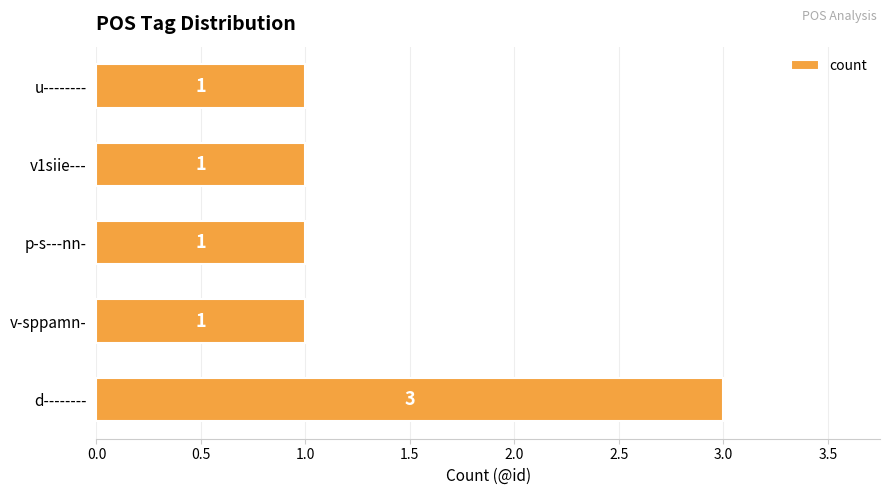

Which label corresponds to the largest value in the chart?

d--------